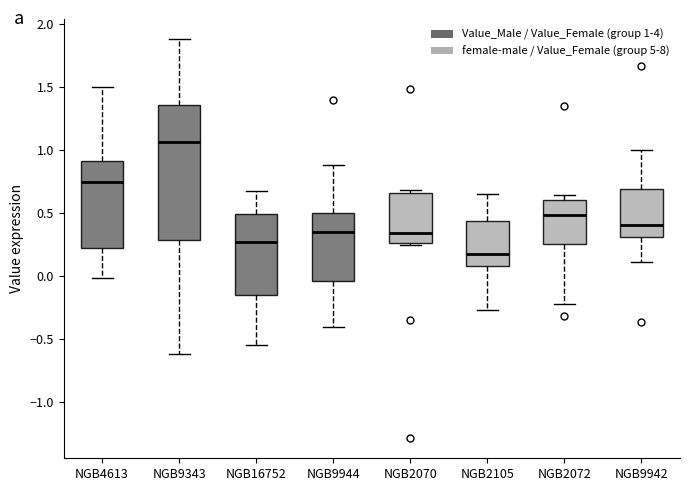

Which box's median line is the lowest?

NGB2105